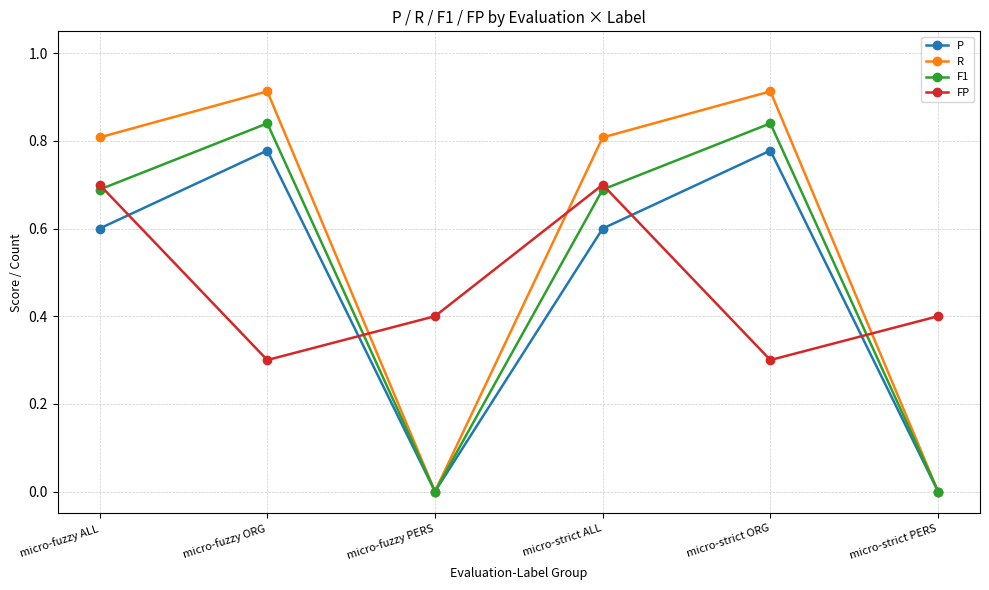

Which series has the largest total across all categories?

R